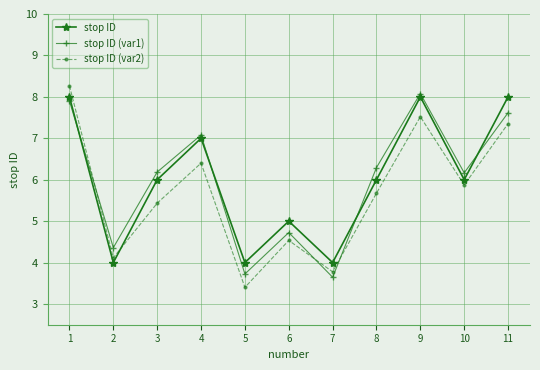

How many times do stop ID and stop ID (var1) cross each other?

4